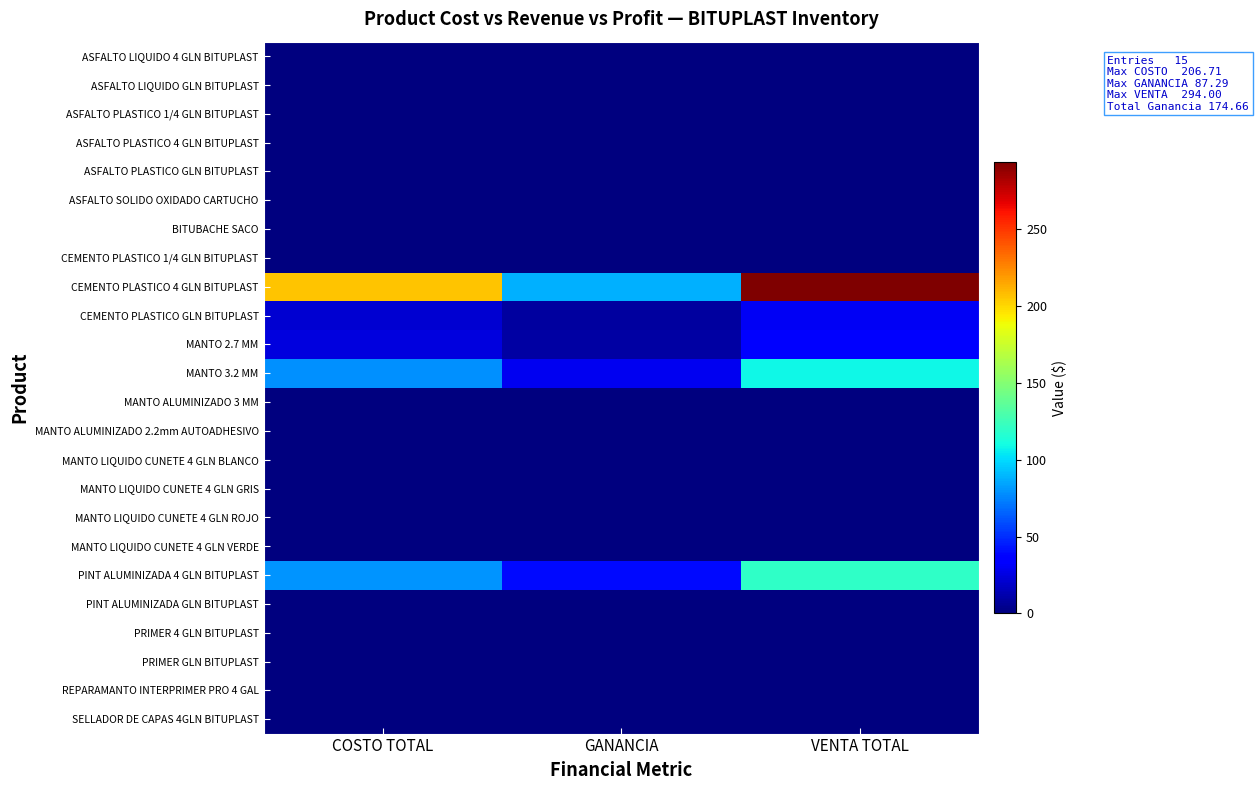

Which series changed the most between GANANCIA and VENTA TOTAL?

CEMENTO PLASTICO 4 GLN BITUPLAST